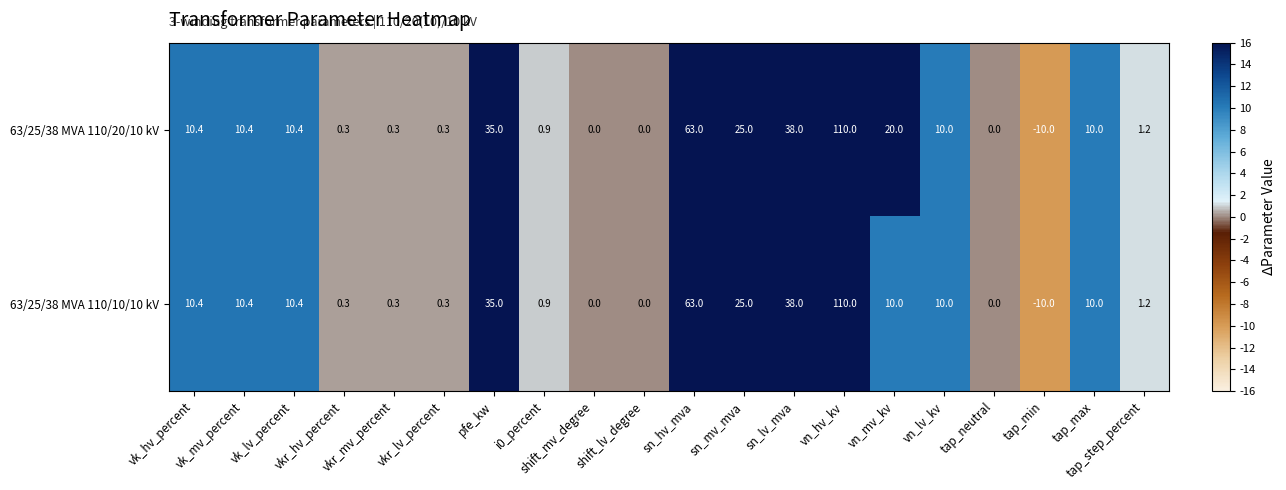

Rank the series by their average value, from lowest to highest.

63/25/38 MVA 110/10/10 kV, 63/25/38 MVA 110/20/10 kV